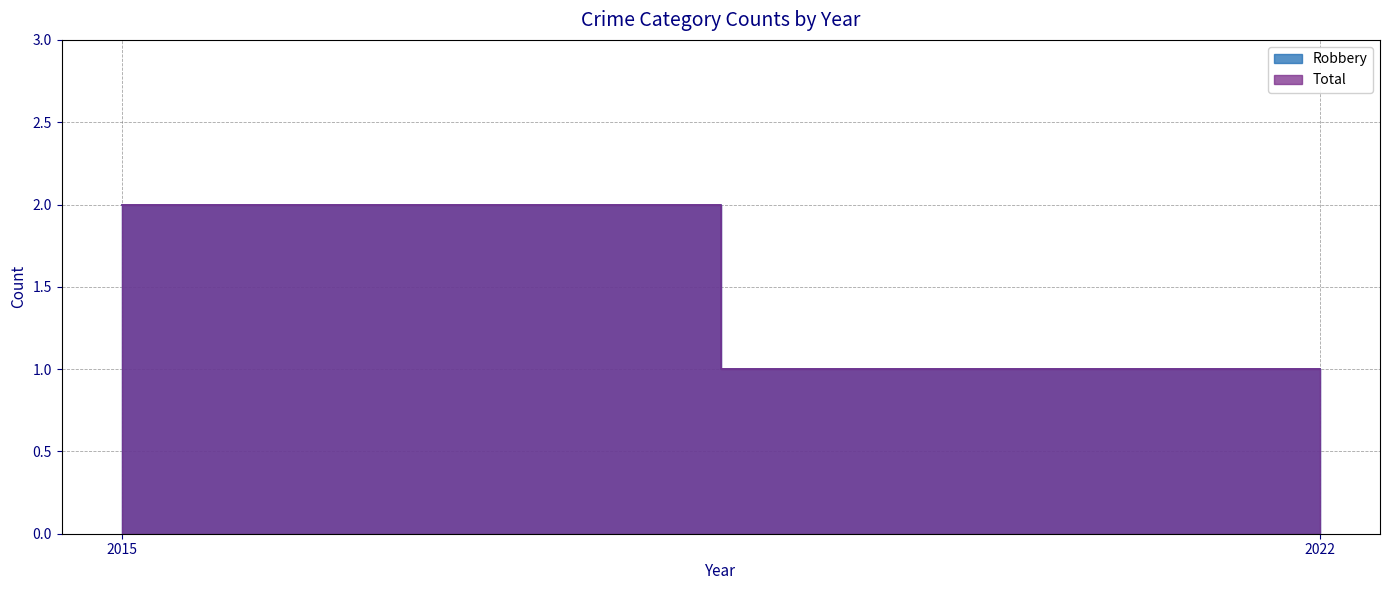

Is the value of Total at 2022 greater than the value of Robbery at 2015?

No